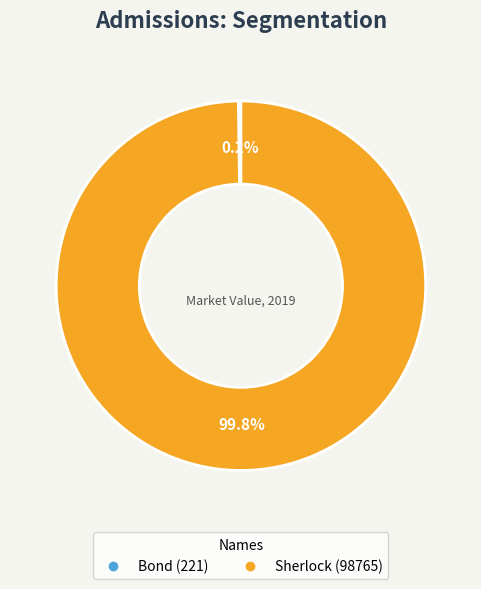

How much of the chart is everything except Sherlock?

0.2%